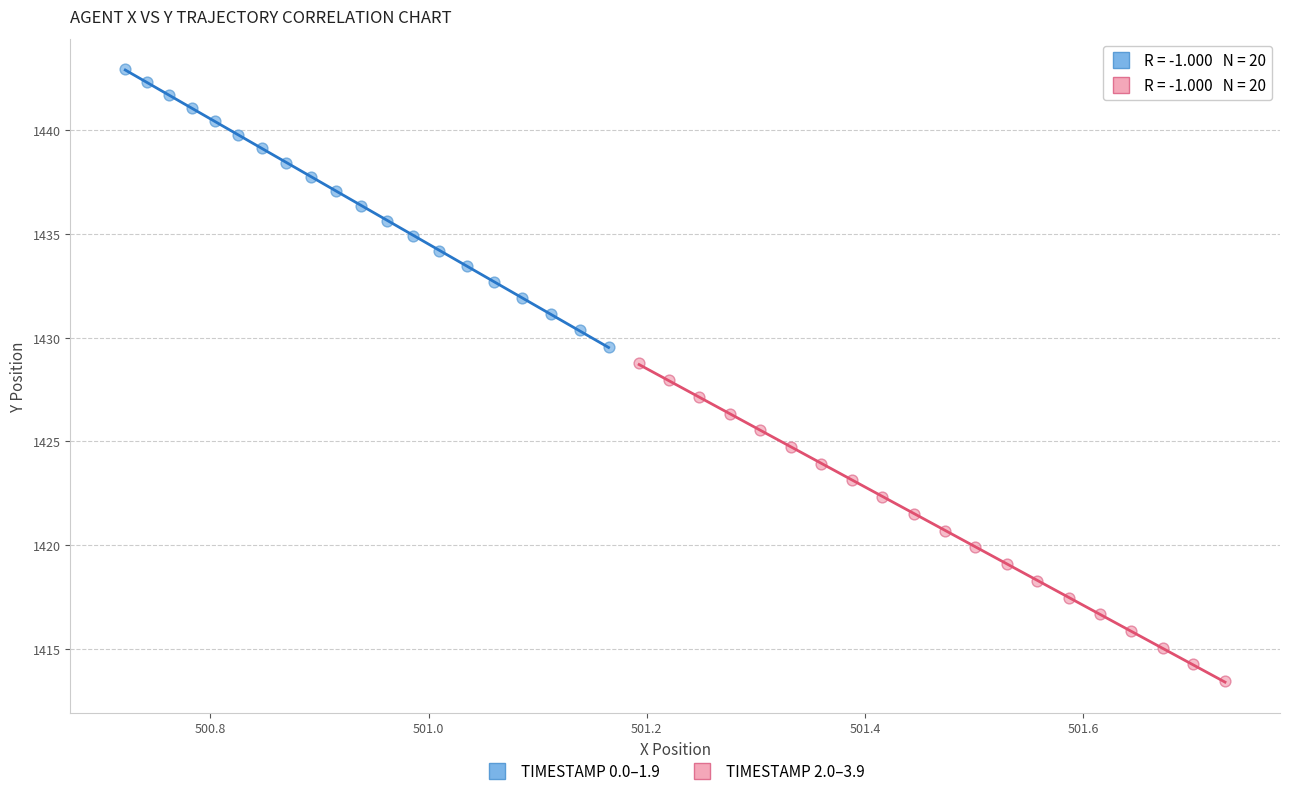

Which series contains the lowest Y value?

TIMESTAMP 2.0–3.9